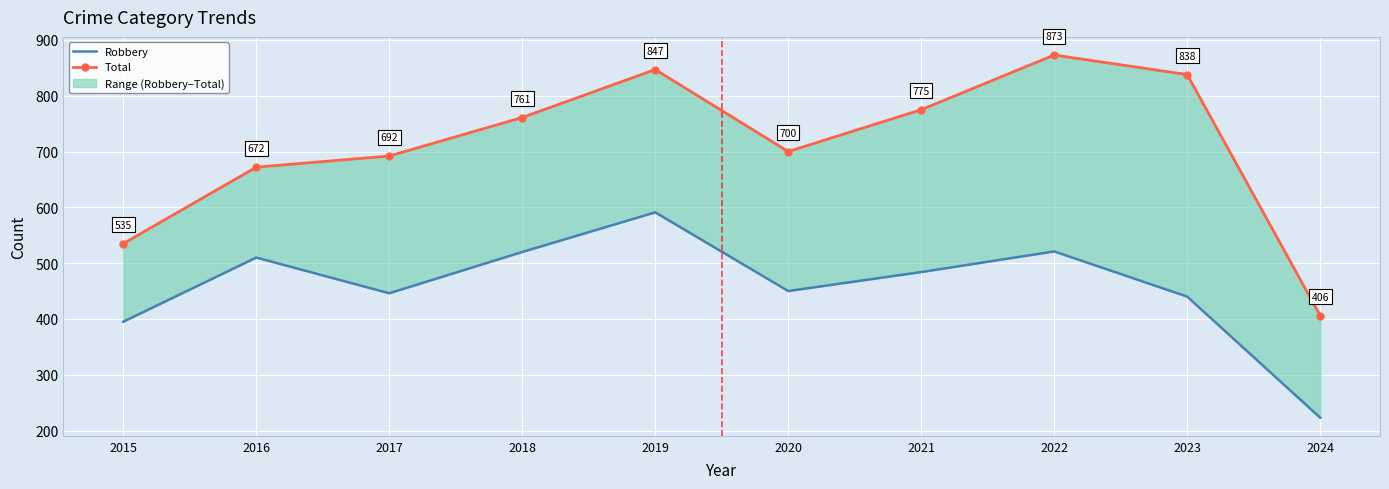

Reading right to left, transcribe all the data shown in this chart.

Robbery: 223	440	521	484	450	591	520	446	510	395
Total: 406	838	873	775	700	847	761	692	672	535